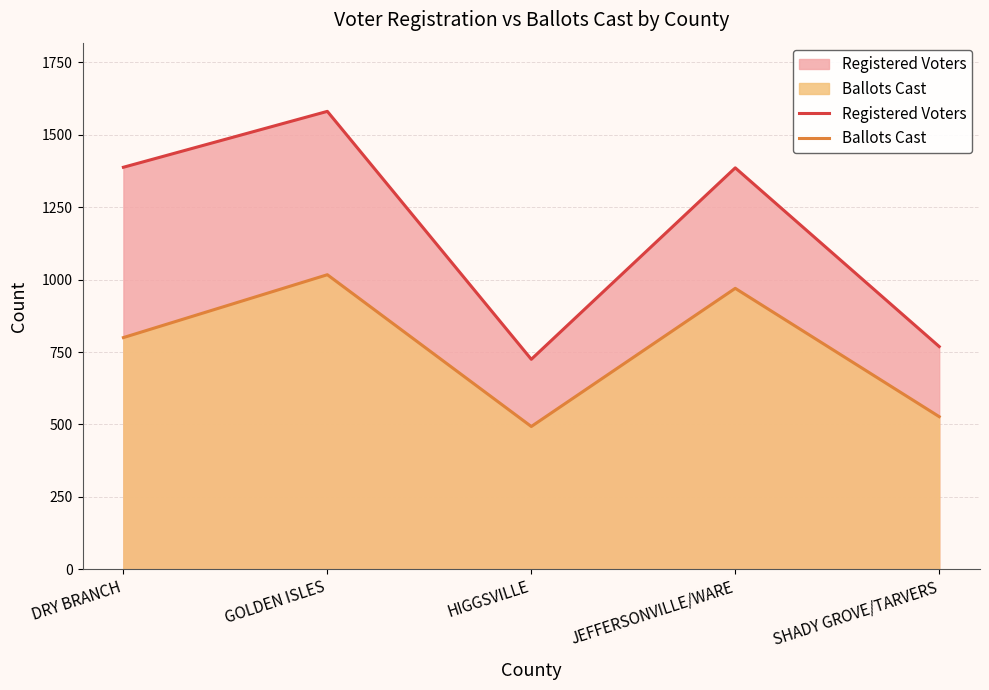

How many lines are shown in the chart?

2